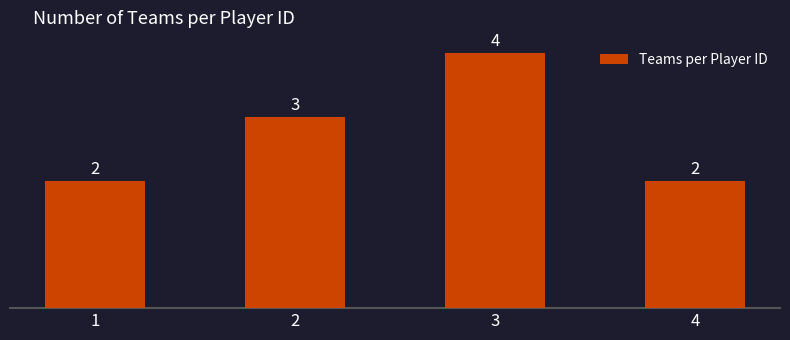

The value at 2 is 2. True or false?

False